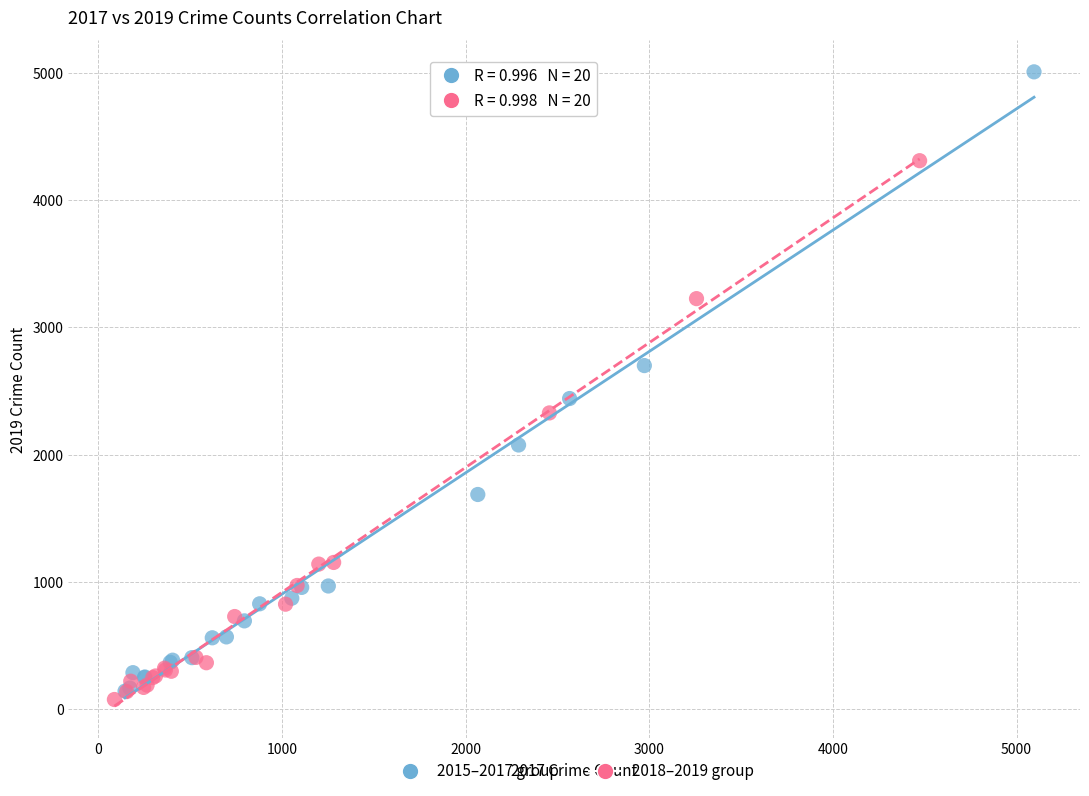

Which series has the largest Y range (max minus min)?

2015–2017 group